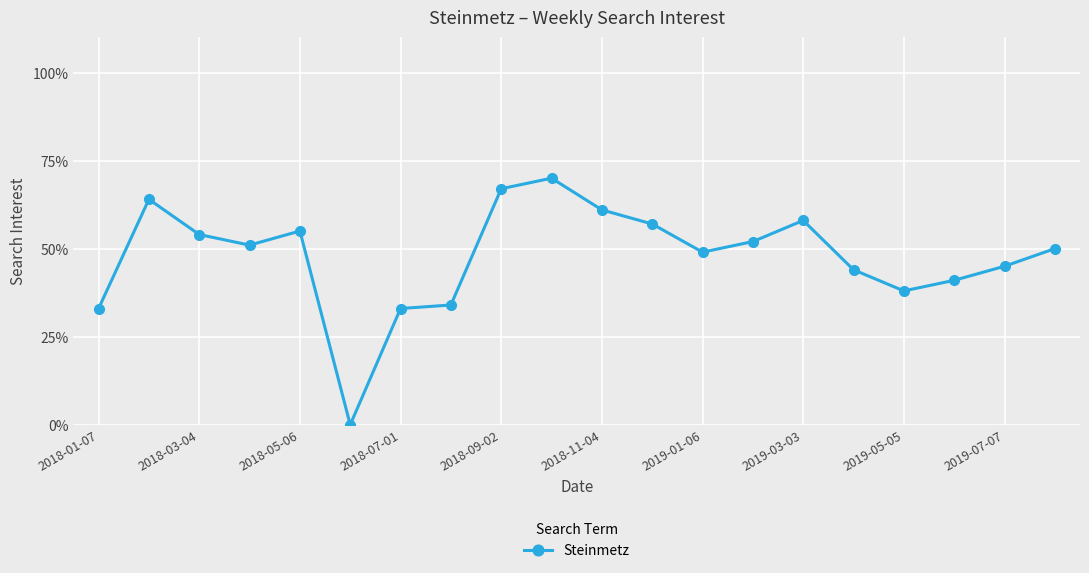

What is the maximum value shown in the chart?

70